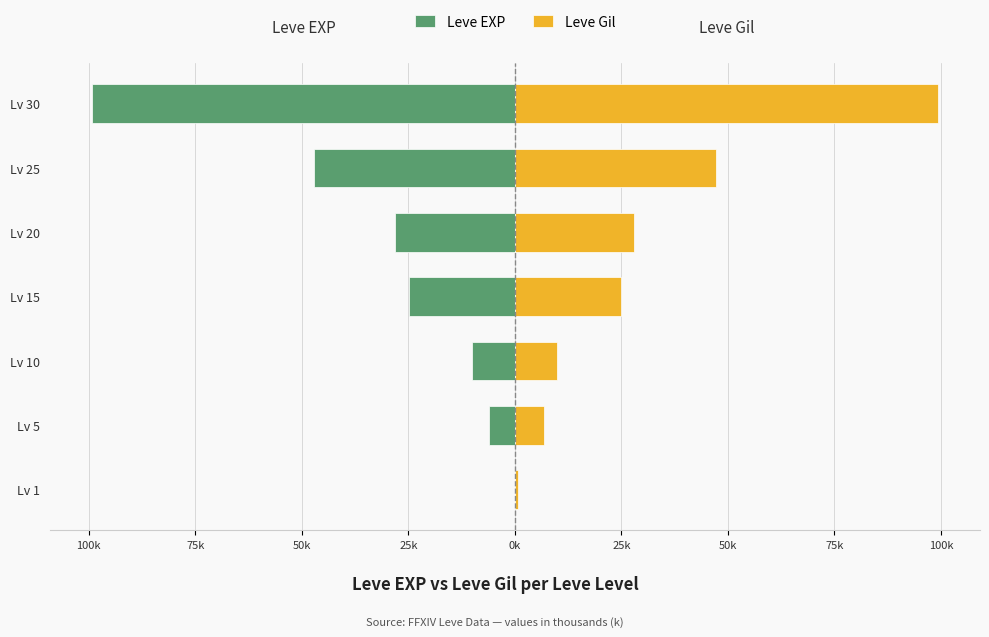

What is the value of the Leve Gil bar at the 5th from the left?

28.0